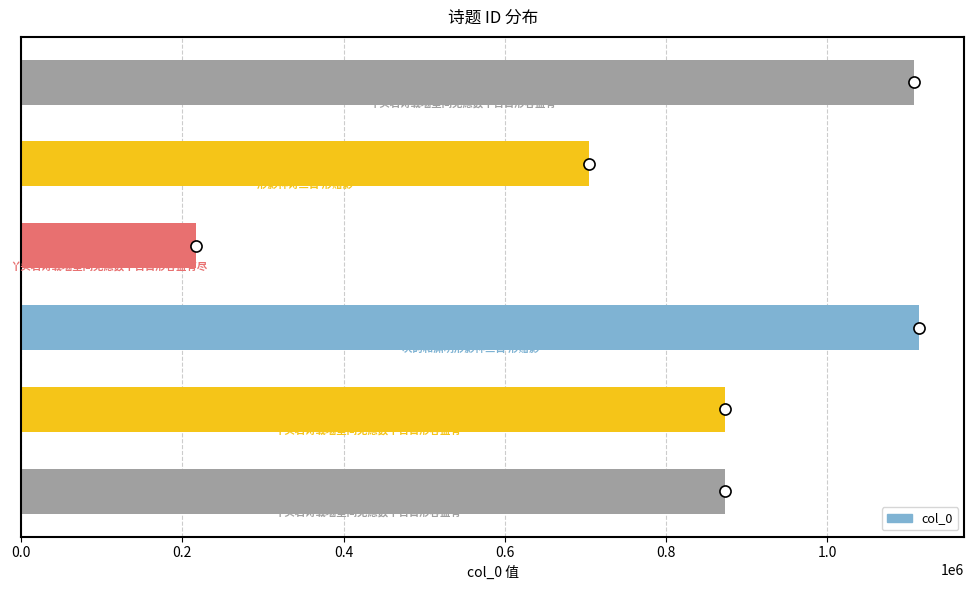

What is the smallest value displayed?

216909